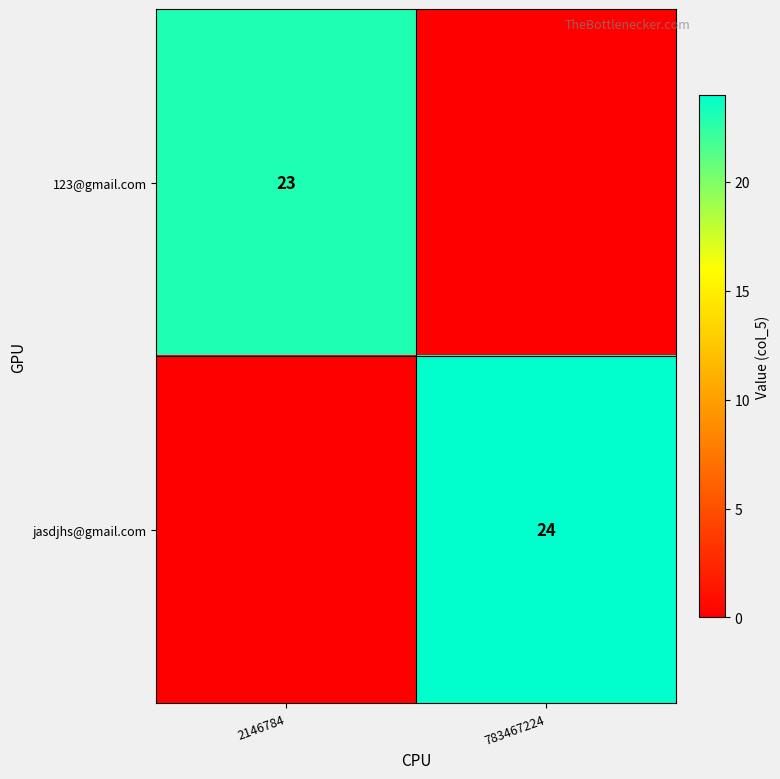

At which category is the sum across all series the highest?

783467224